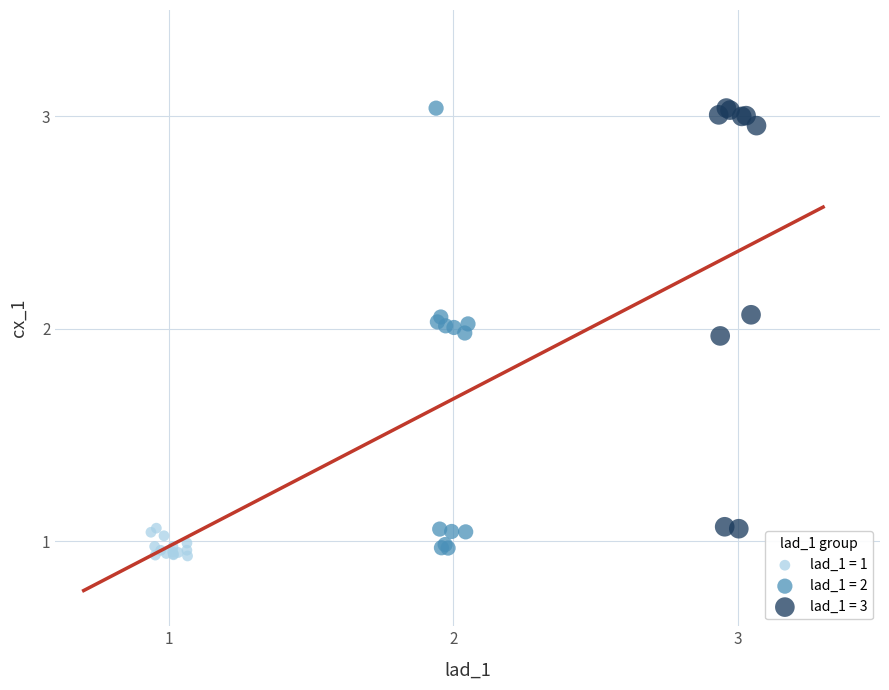

Which series reaches the minimum Y coordinate?

lad_1 = 1